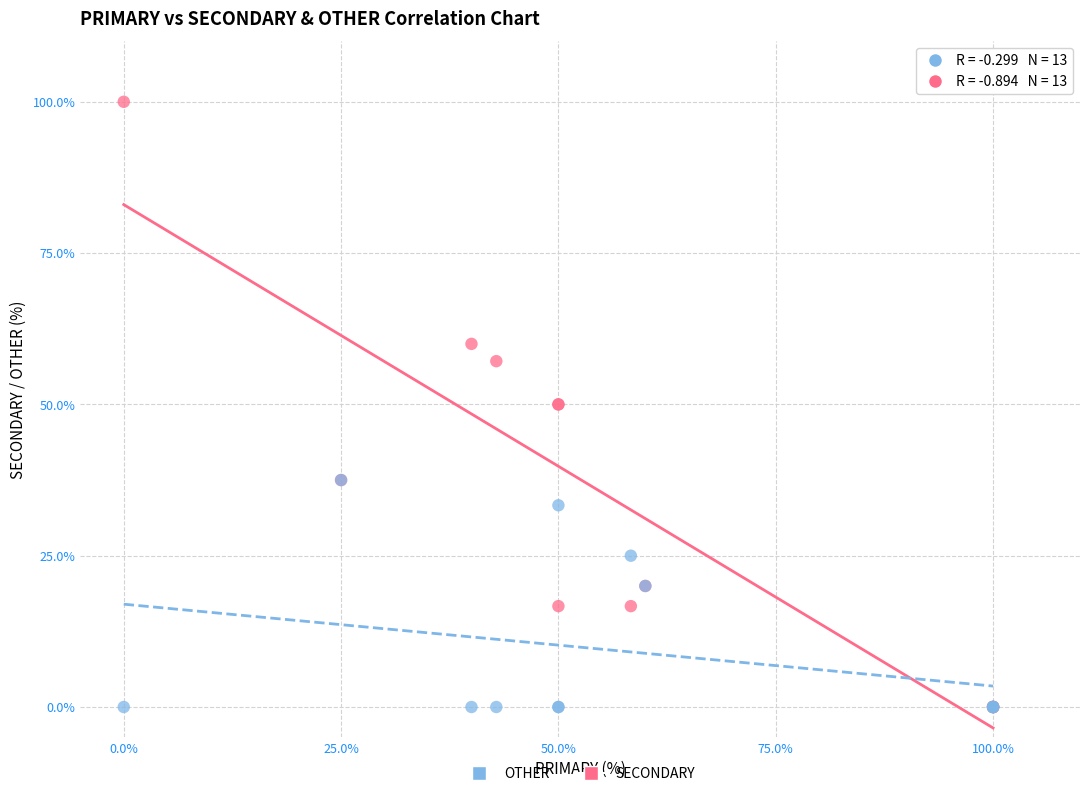

What are all the series names shown in the legend?

OTHER, SECONDARY